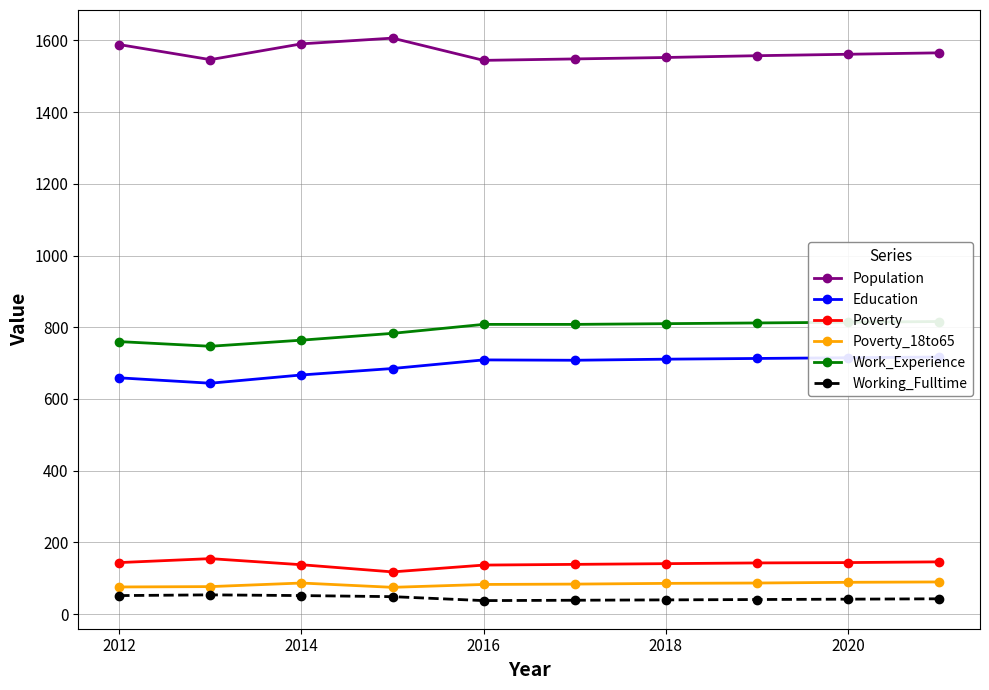

What is the lowest value of the Working_Fulltime series?

38